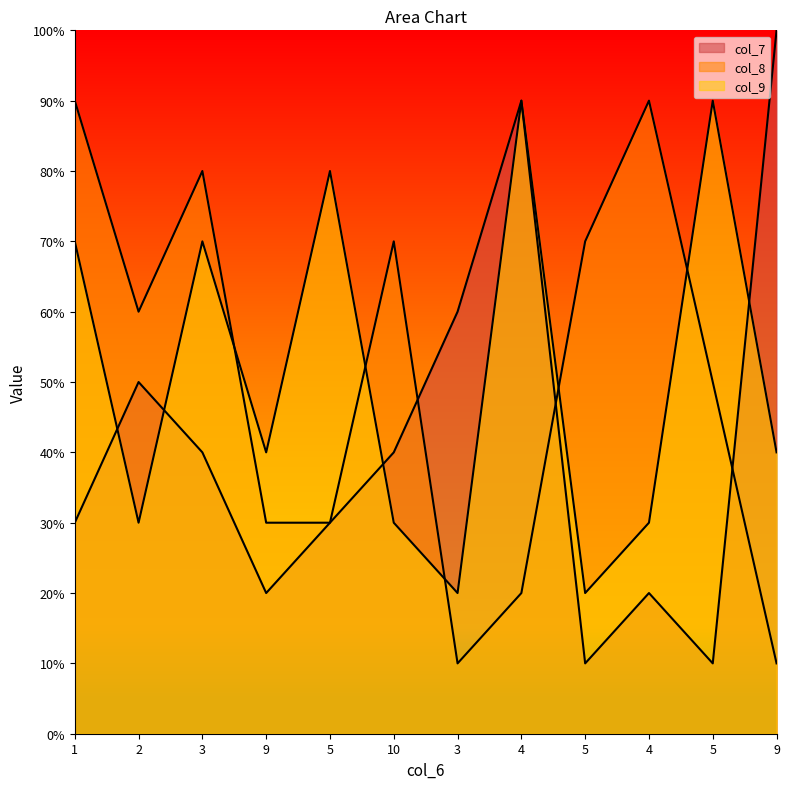

What is the approximate value of col_9 at 10?

3